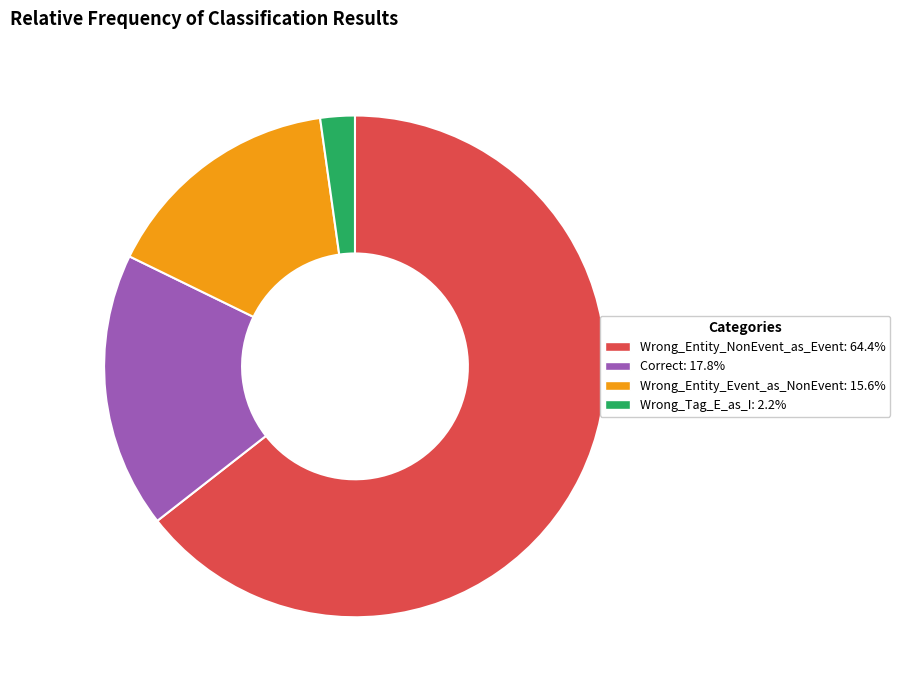

Does Wrong_Tag_E_as_I represent more than half of the total?

No